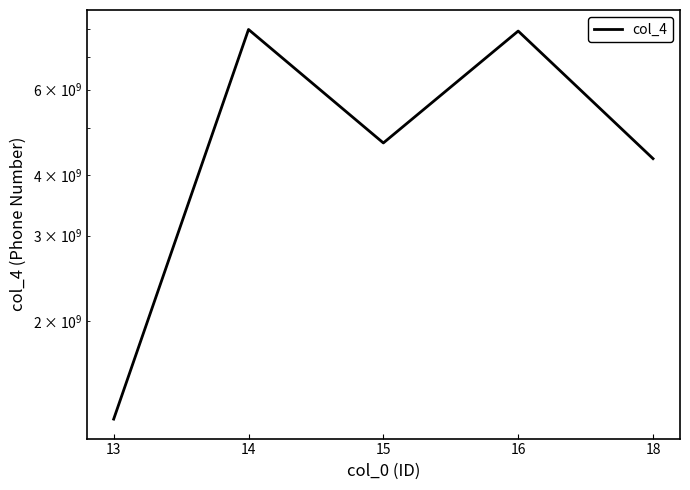

How many series are shown in this chart?

1